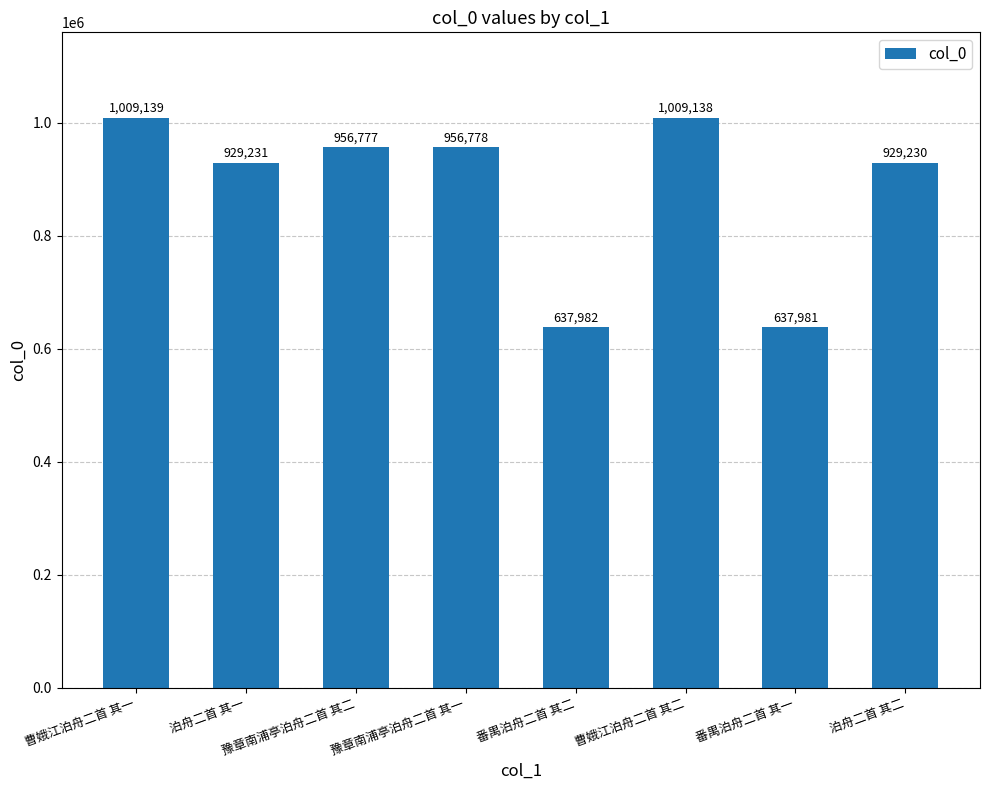

What is the value of the 1st bar from the left?

1009139